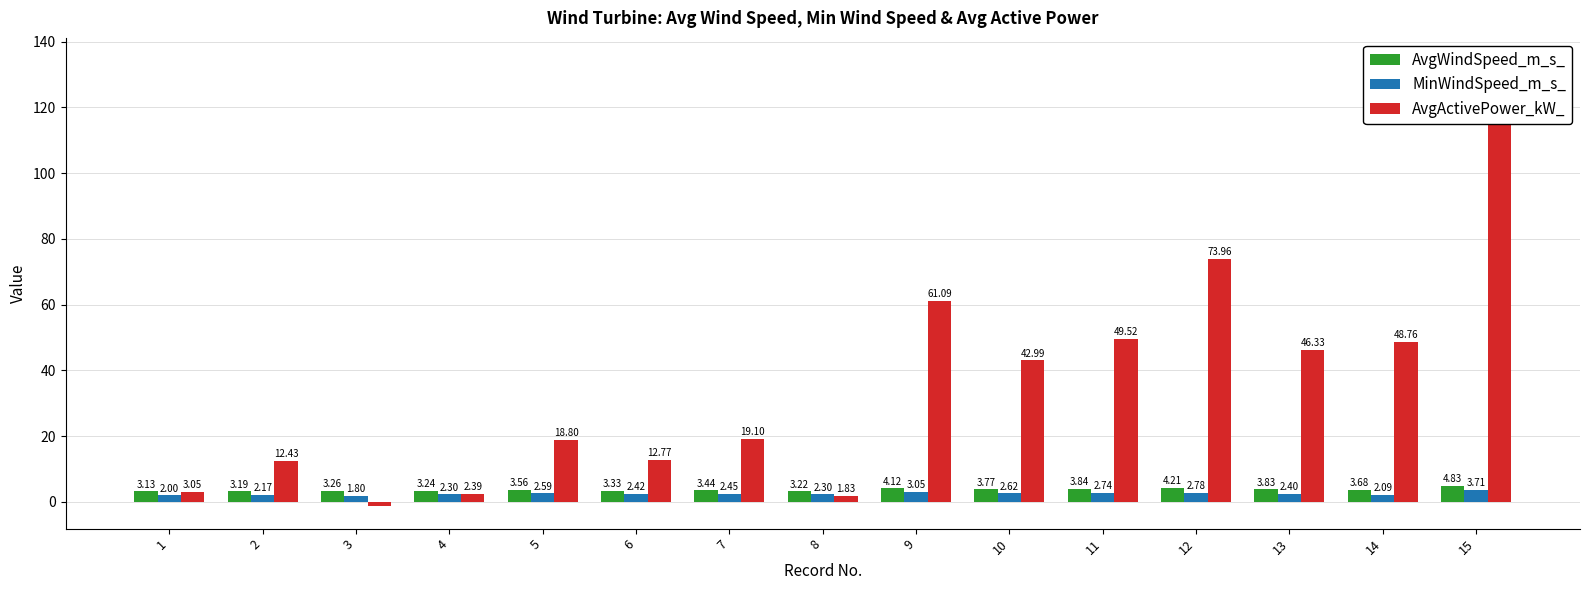

Rank the series at 4 from highest to lowest value.

AvgWindSpeed_m_s_, AvgActivePower_kW_, MinWindSpeed_m_s_